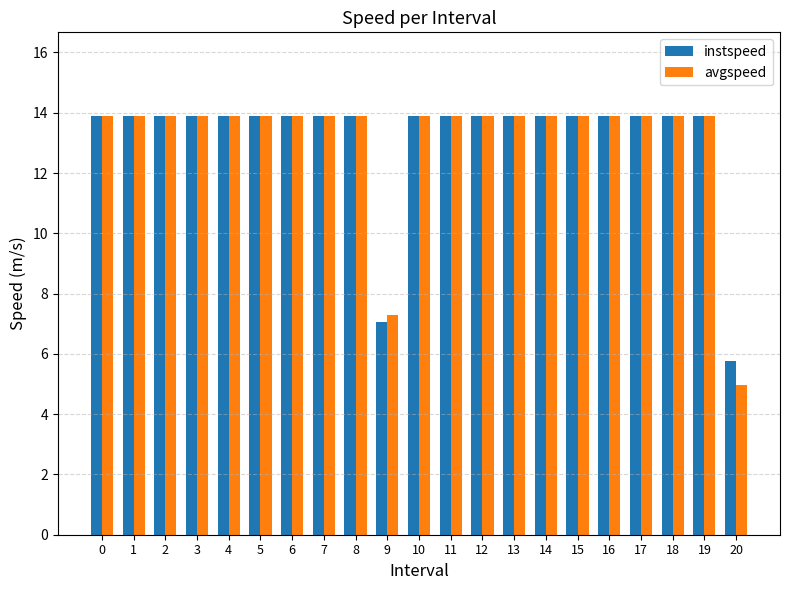

True or false: avgspeed has a value of 13.9 at 3.

True